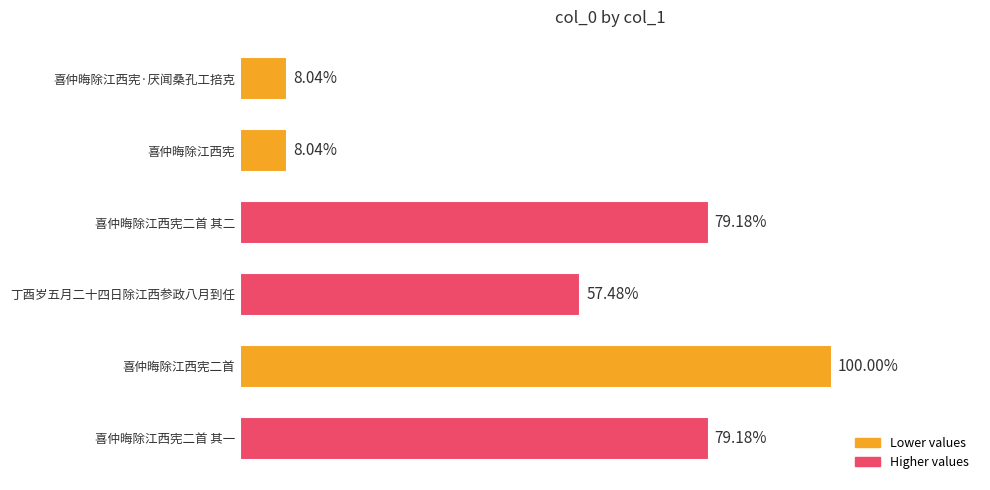

Does the chart contain any negative values?

No